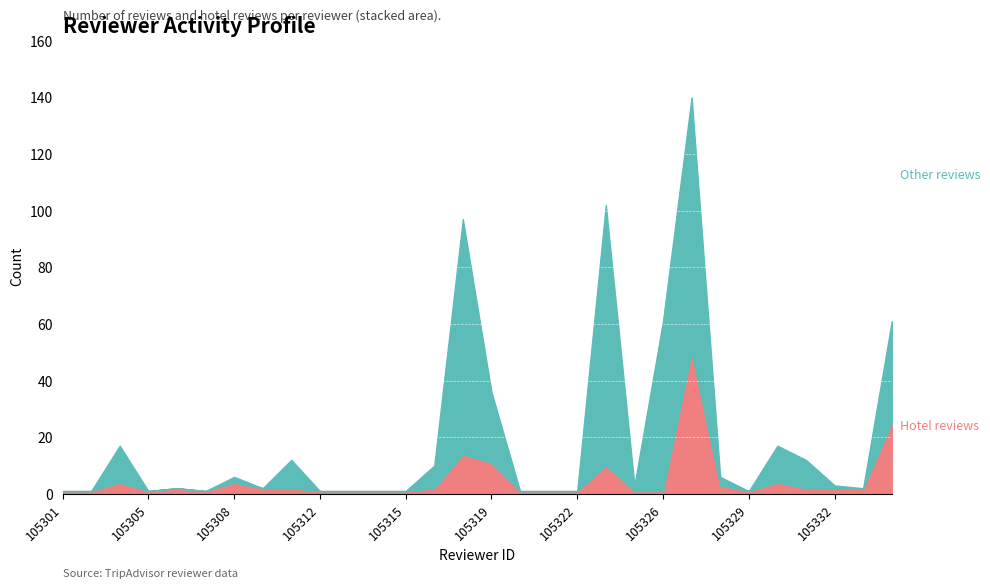

Reading left to right, transcribe all the data shown in this chart.

reviewer_num_reviews: 1	1	17	1	2	1	6	2	12	1	1	1	1	10	97	36	1	1	1	102	3	61	140	6	1	17	12	3	2	61
reviewer_num_hotel_reviews: 1	1	4	1	2	1	4	2	2	1	1	1	1	2	14	11	1	1	1	10	1	1	50	3	1	4	2	2	2	25